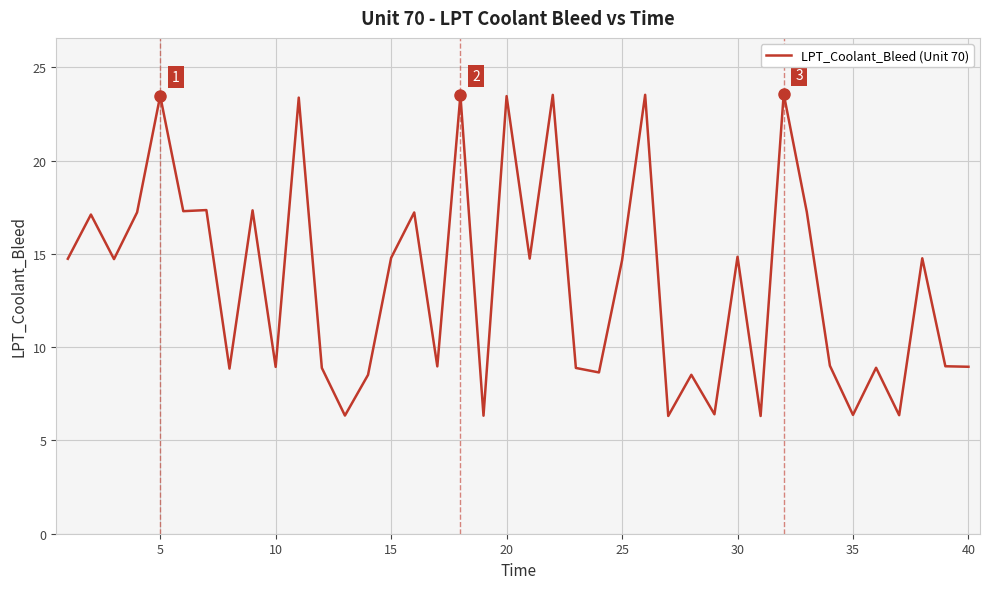

What is the minimum value shown in the chart?

6.3